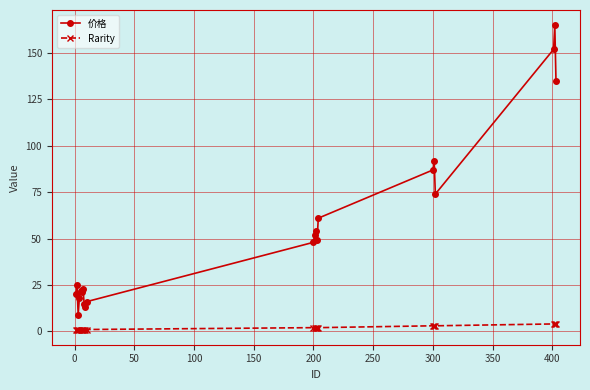

What is the difference between the maximum and second lowest values in the 价格 series?

152